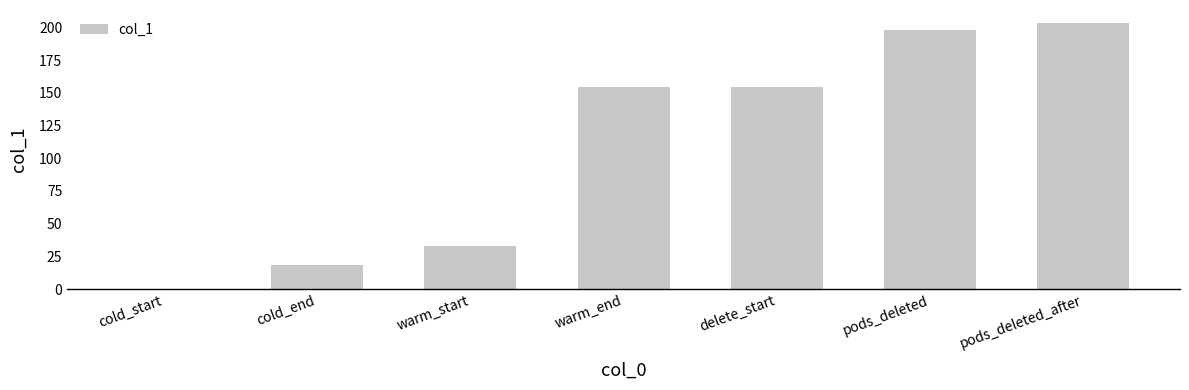

The value at cold_start is 65.4. True or false?

False